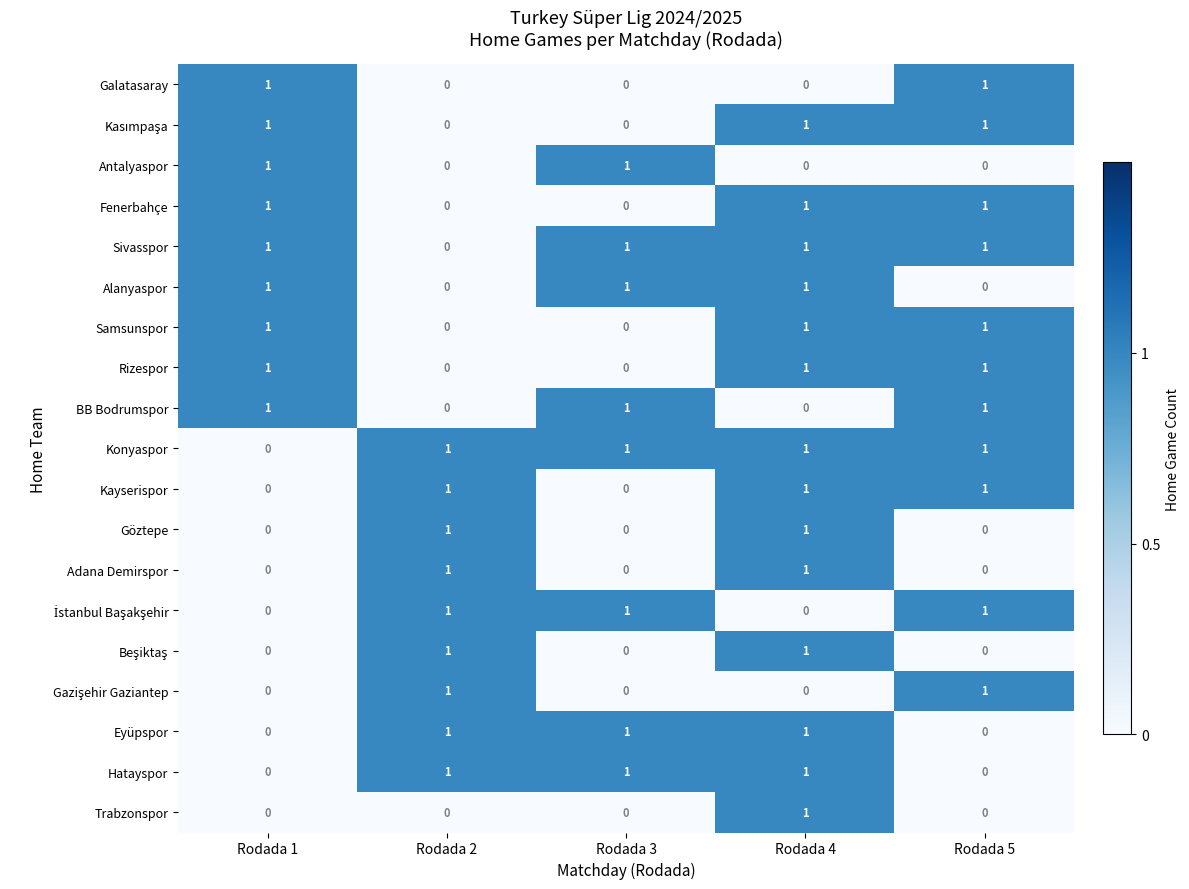

What is the maximum value shown in the chart?

1